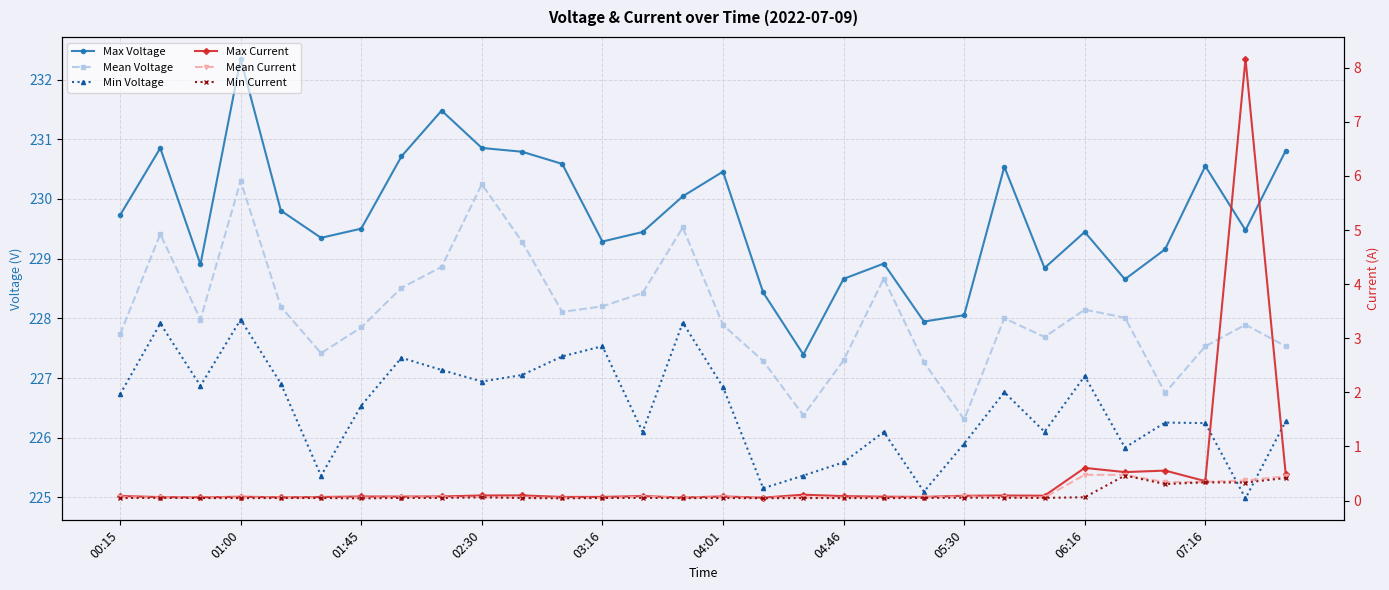

What position from the left is 16?

17